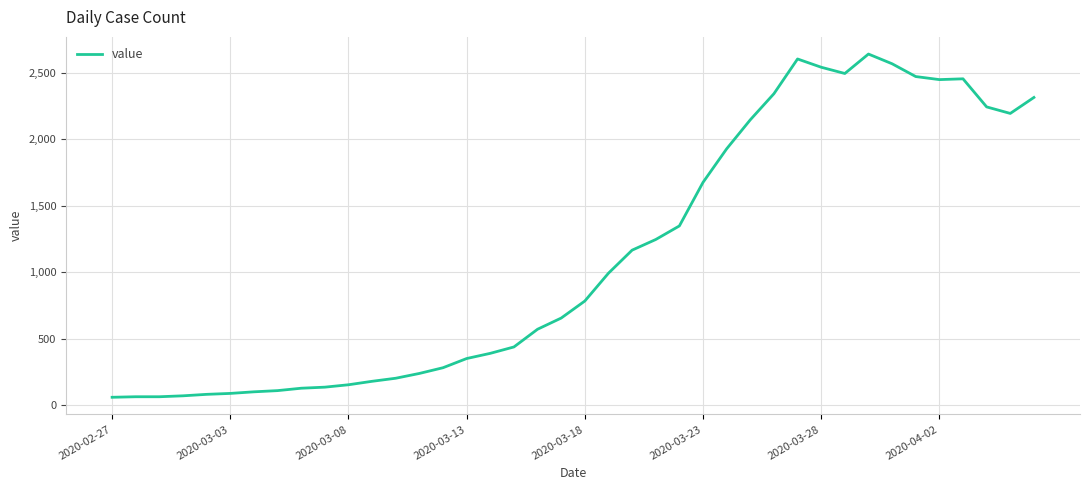

What is the greatest value displayed?

2639